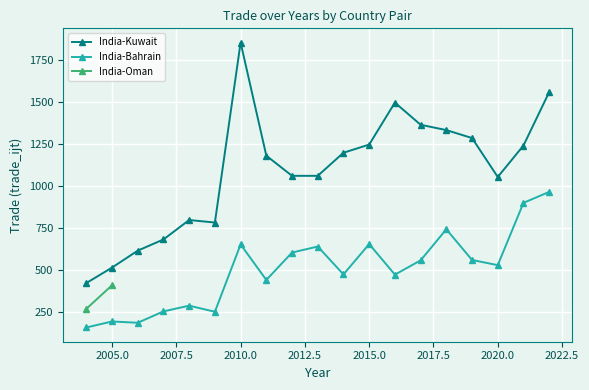

What is the highest value of the India-Kuwait series?

1856.0